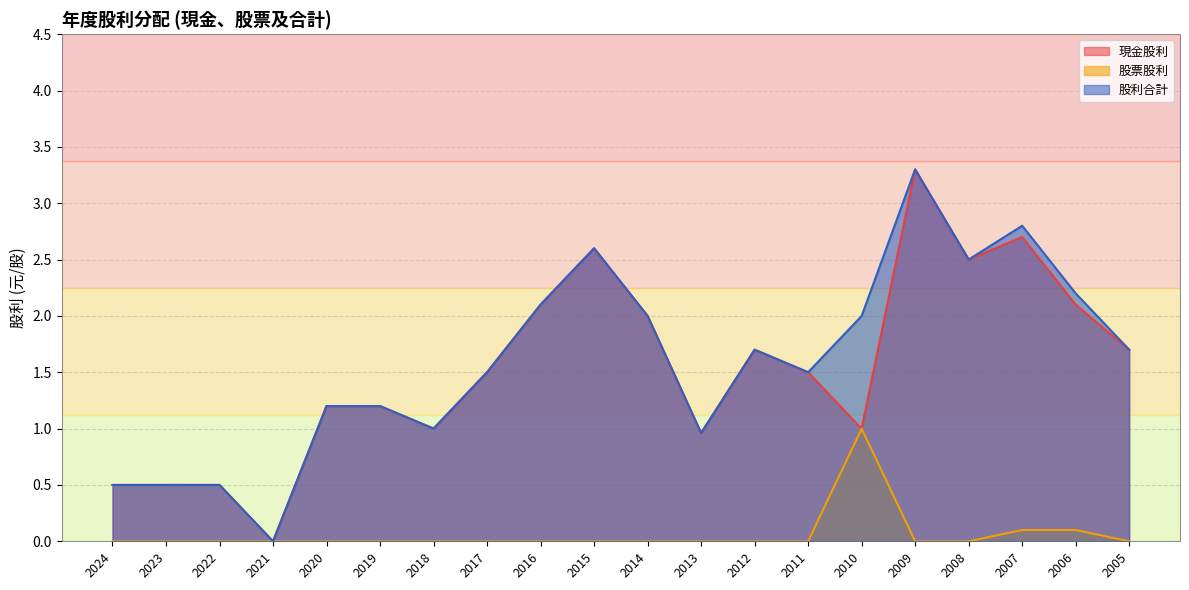

Is it true that 股利合計 equals 1.7 at 2005?

True